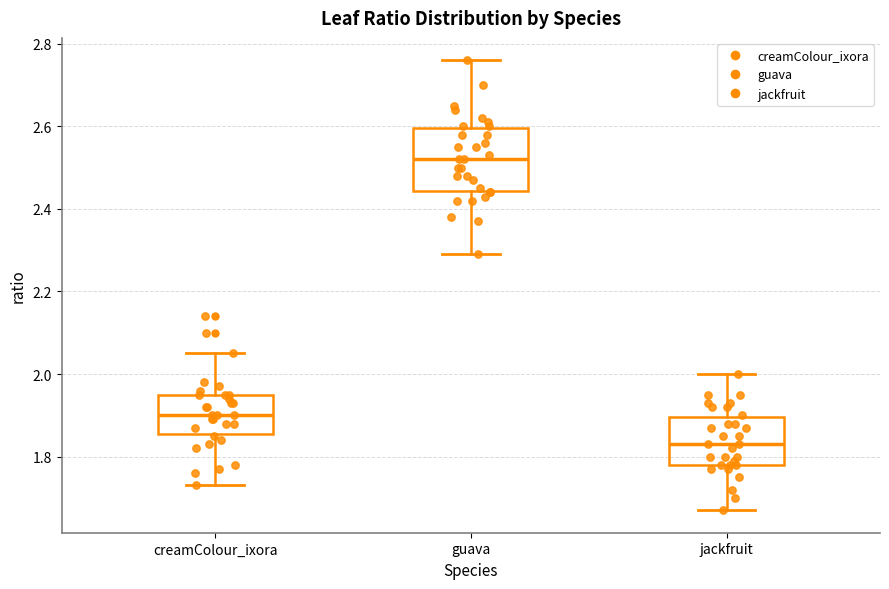

Reading left to right, transcribe this box plot: for each box, give where its median line is, the range the box spans, and where its two whiskers end, as read against the y-axis. The values are not printed on the chart, so give them approximately, as read against the axis.

creamColour_ixora: median 1.90, box 1.86 to 1.96, whiskers 1.74 to 2.06
guava: median 2.52, box 2.44 to 2.60, whiskers 2.30 to 2.76
jackfruit: median 1.84, box 1.78 to 1.90, whiskers 1.68 to 2.00